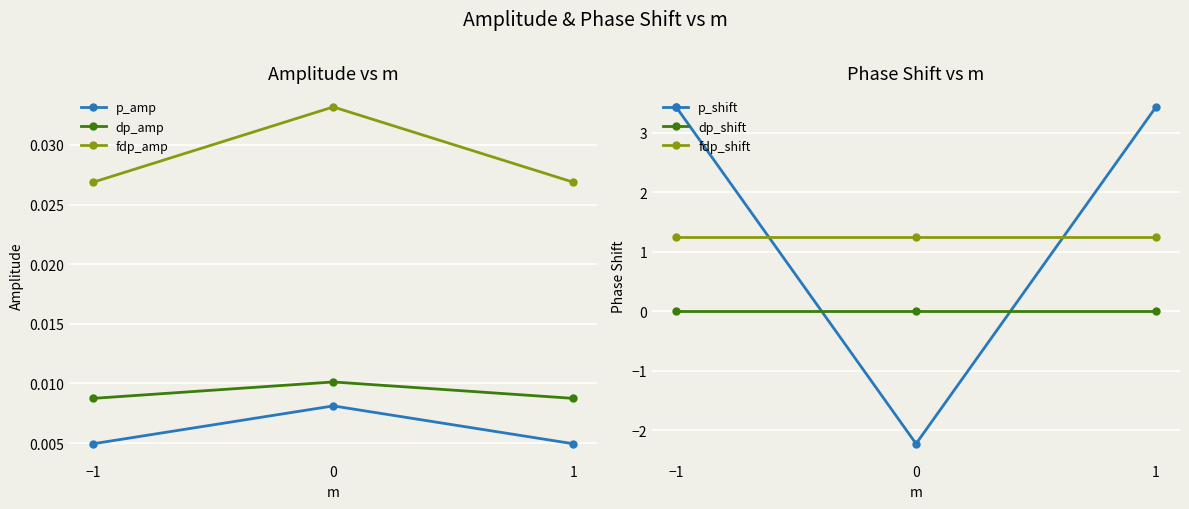

How many positive values does the p_shift series have?

2